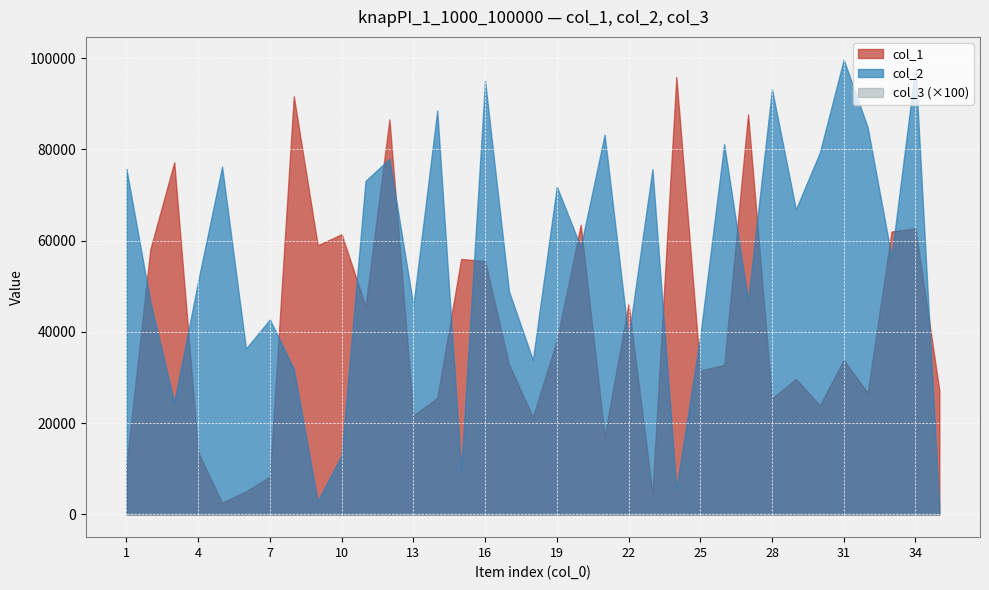

What is the spread (max minus min) of values at 4?

51003